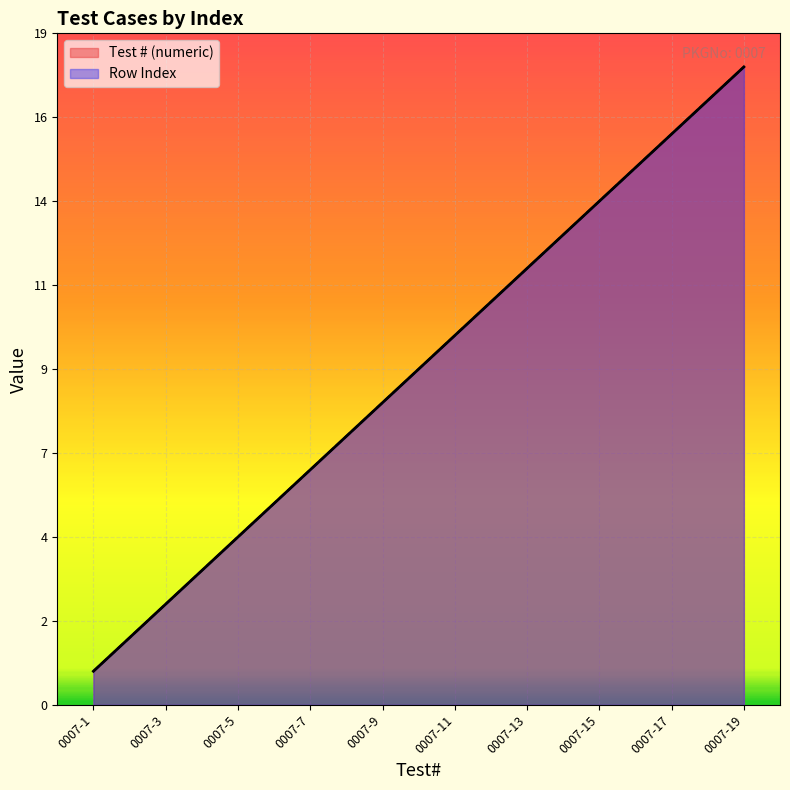

At which category does the chart reach its minimum across all series?

0007-1